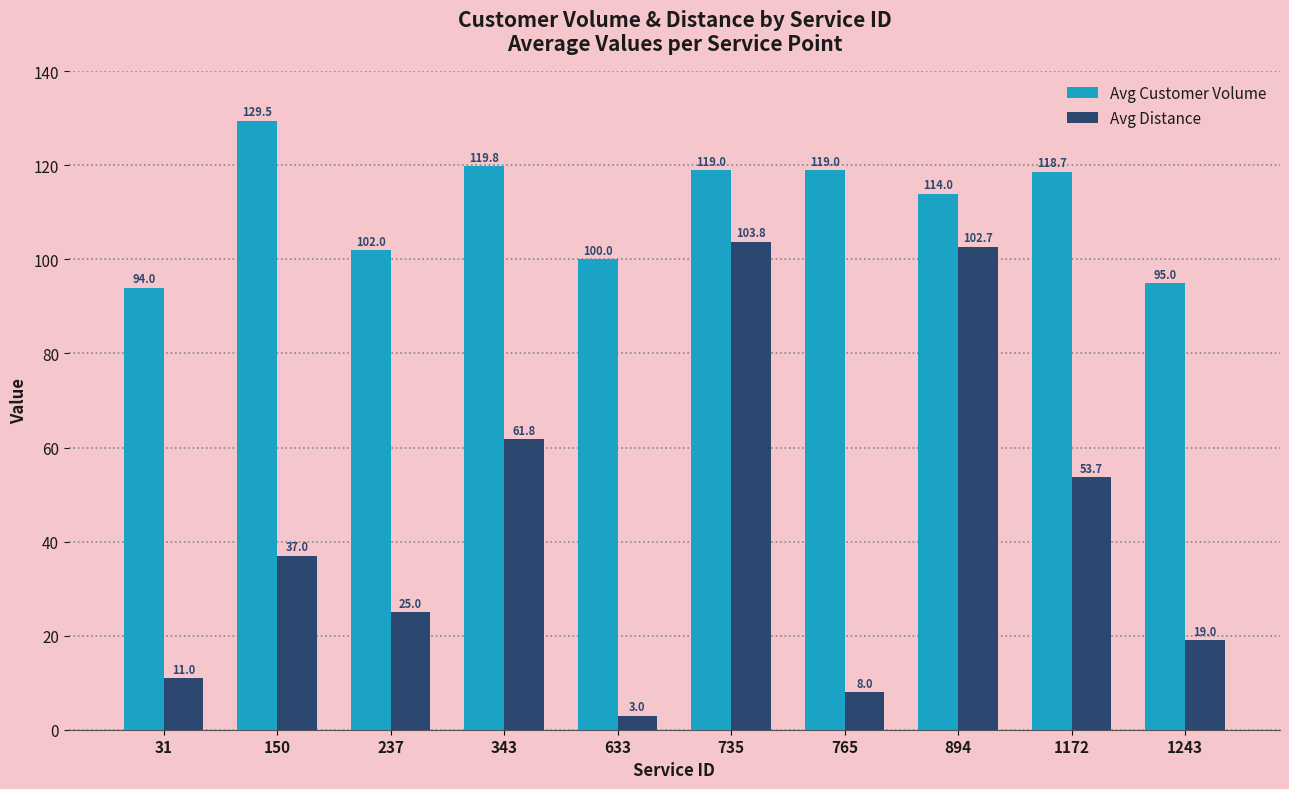

What are all the series names shown in the legend?

Avg Customer Volume, Avg Distance